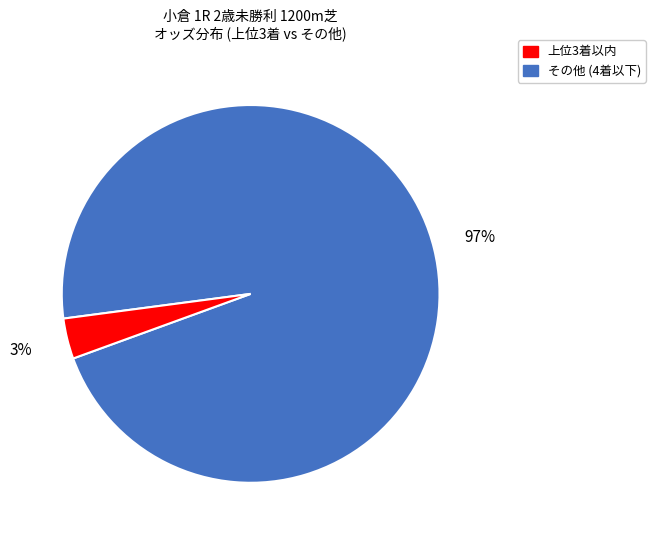

To the nearest percent, what is the average slice percentage?

50%